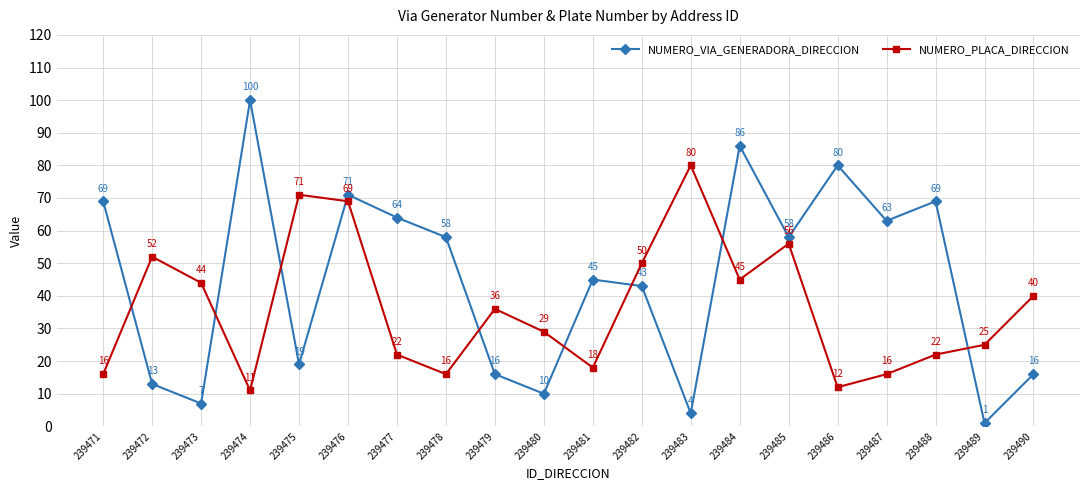

The value of NUMERO_VIA_GENERADORA_DIRECCION at 239474 is 100. True or false?

True